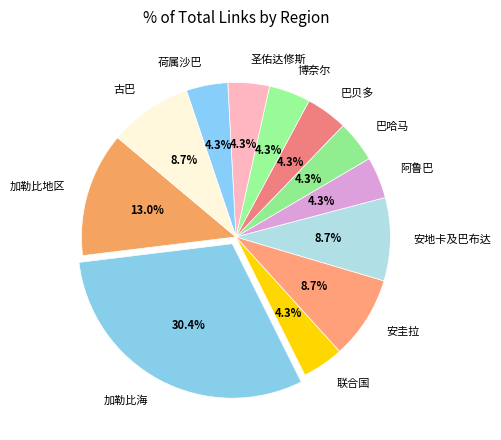

Does 荷属沙巴 represent more than half of the total?

No